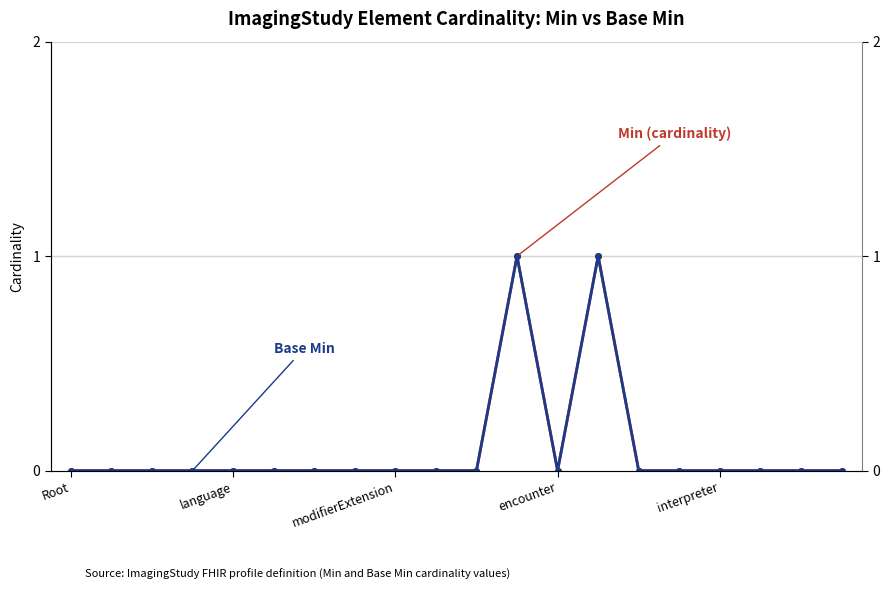

What is the label of the 12th point from the left?

11